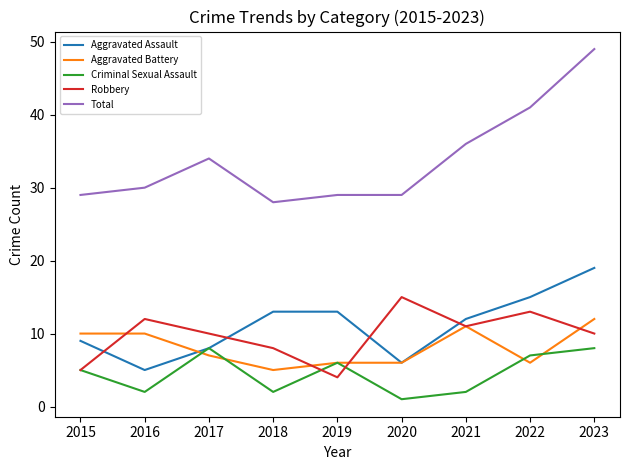

What is the difference between the second highest and minimum values in the Aggravated Assault series?

10